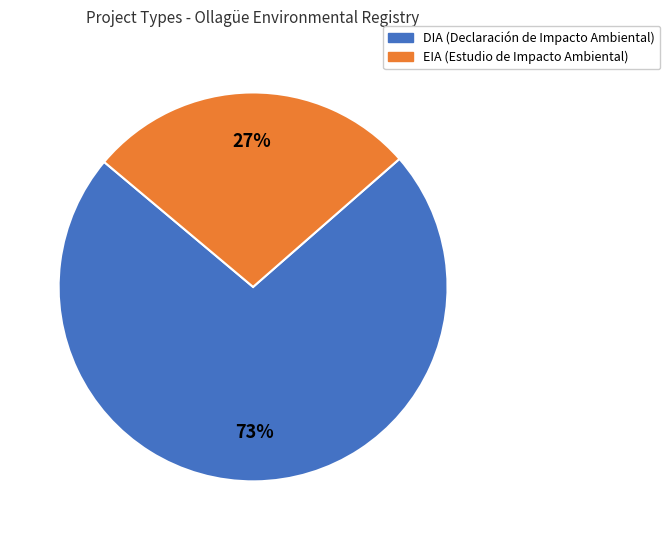

What is the ratio of the value at EIA to the value at DIA?

0.4